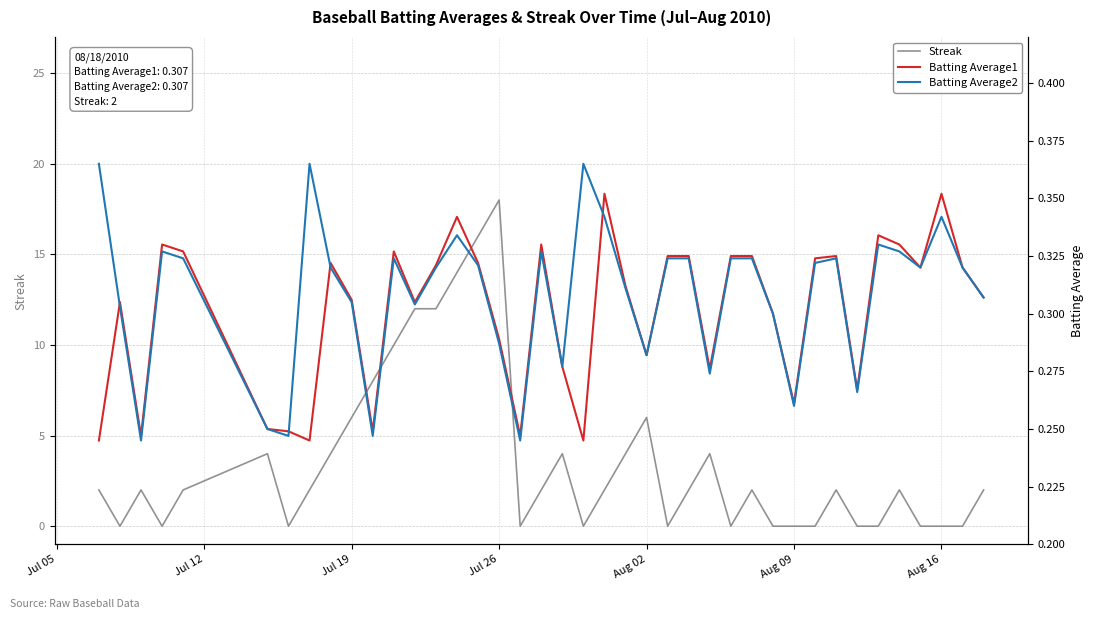

Is it true that Streak equals 6 at Aug 02?

True